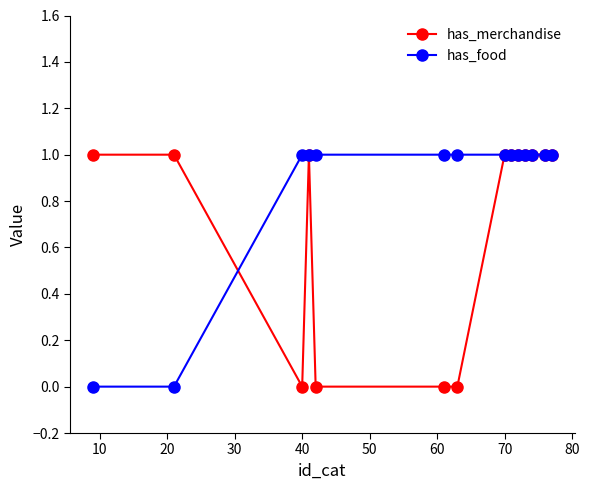

Which series has the largest total across all categories?

has_food